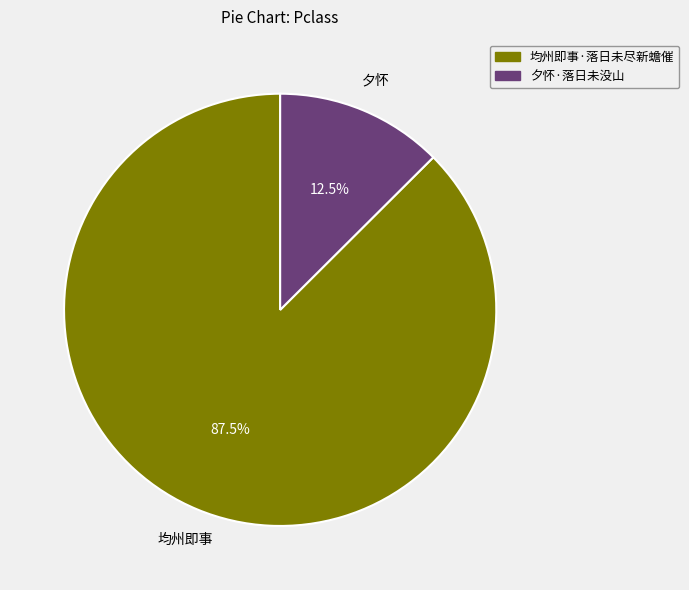

What is the majority slice?

均州即事·落日未尽新蟾催